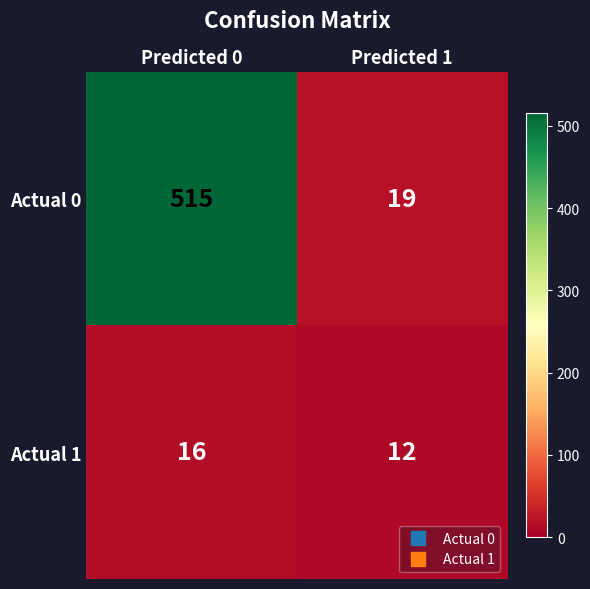

Reading right to left, transcribe all the data shown in this chart.

Actual 0: Predicted 1=19	Predicted 0=515
Actual 1: Predicted 1=12	Predicted 0=16